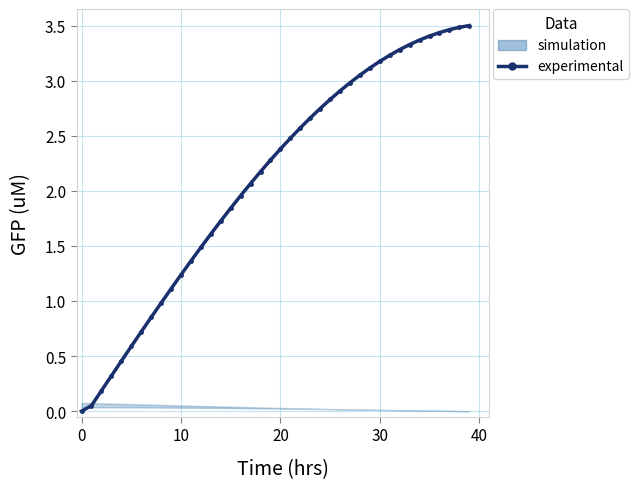

Where is the data nearest to the value 1?

8